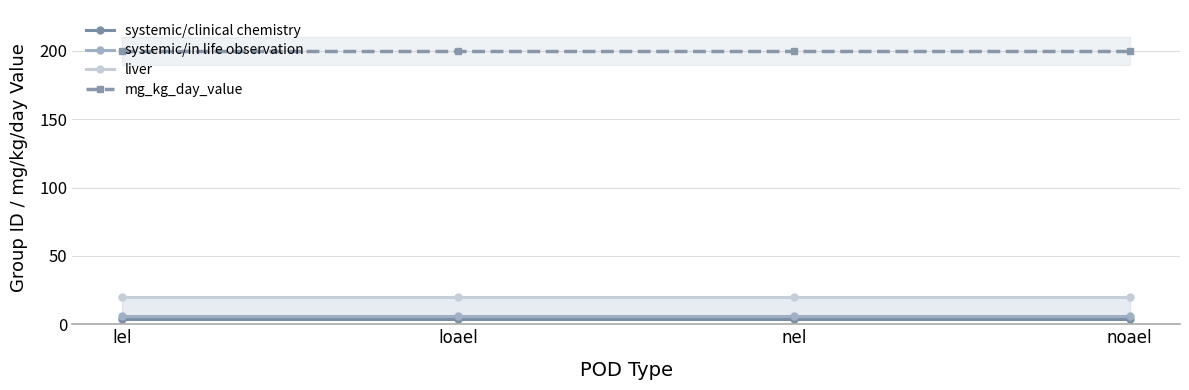

The systemic/in life observation series shows 10 at nel. True or false?

False